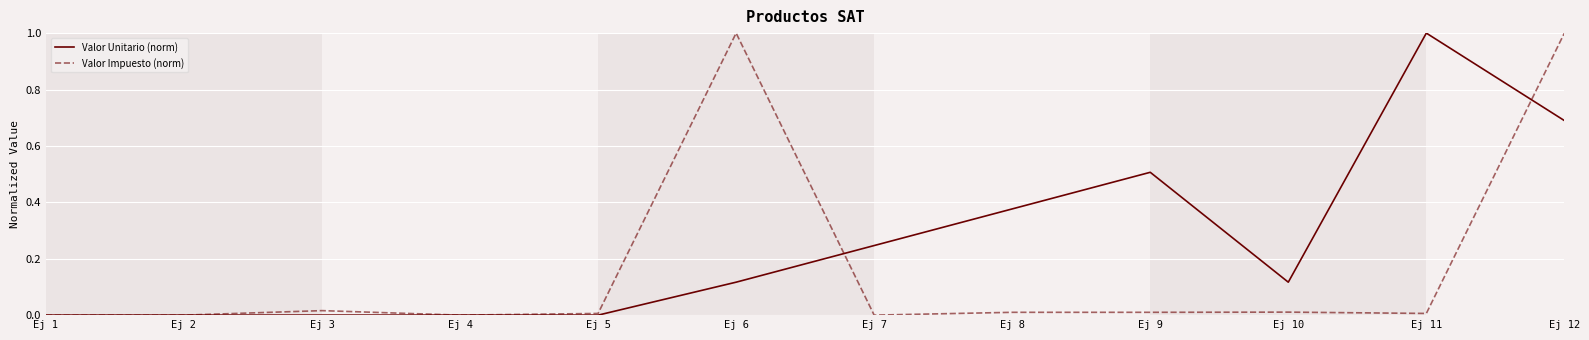

What is the greatest value displayed?

1.0